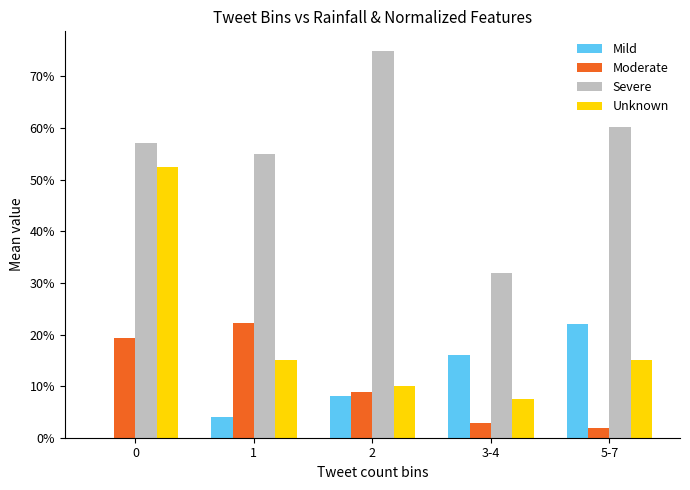

What are all the series names shown in the legend?

Mild, Moderate, Severe, Unknown